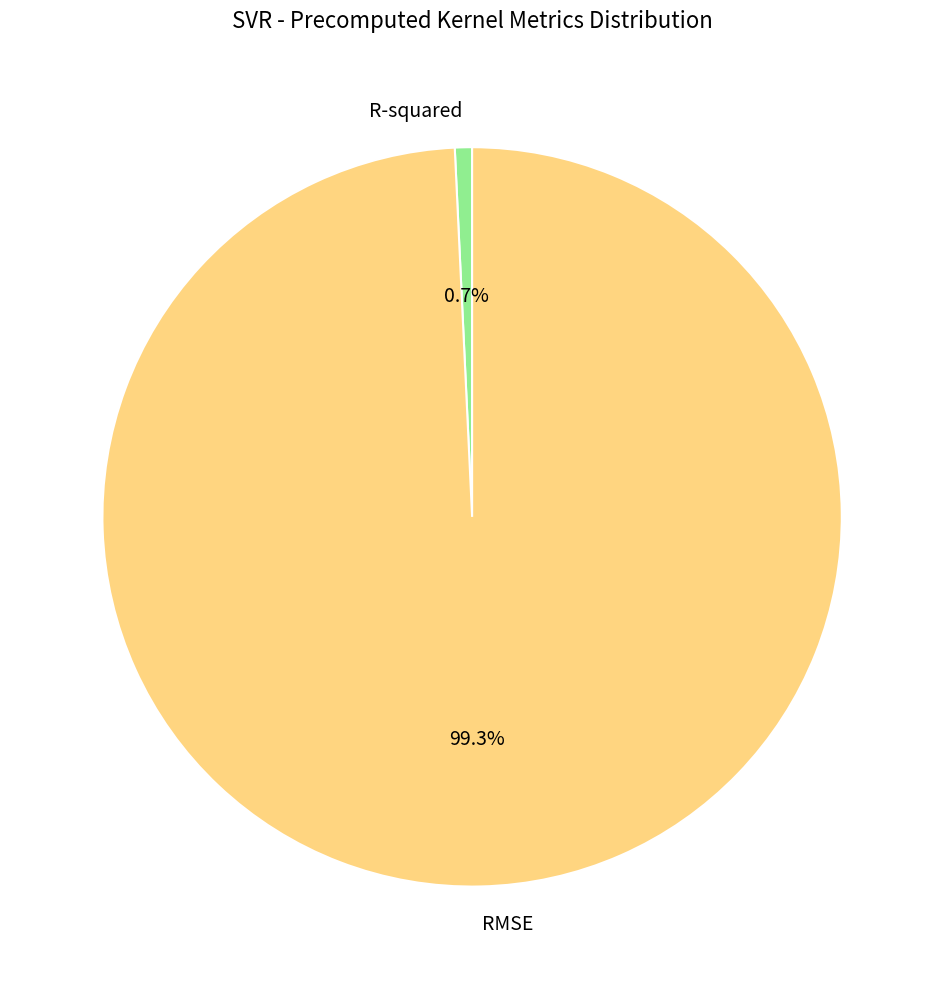

What percentage is NOT represented by RMSE?

0.7%